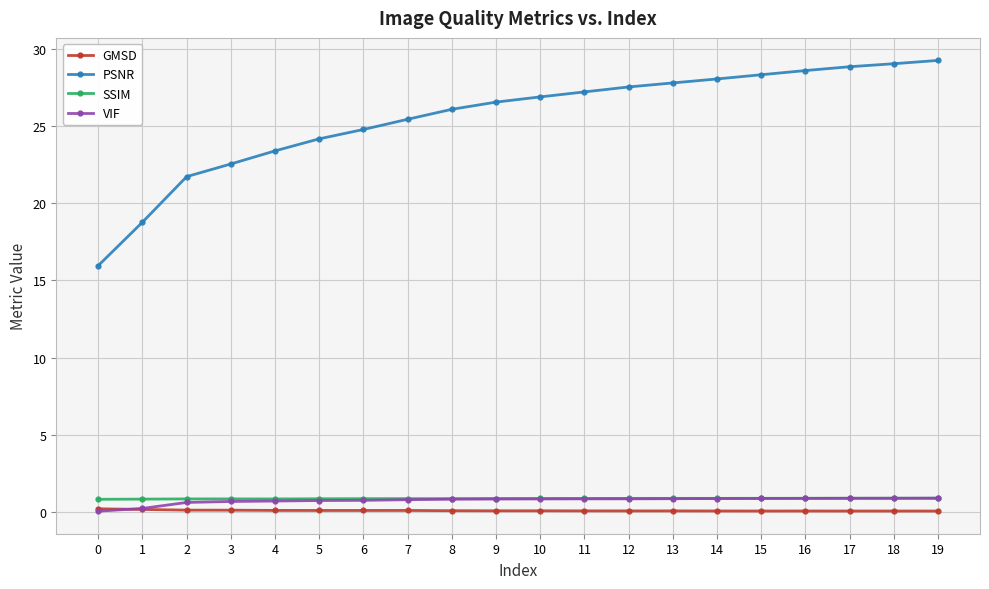

Is the value of GMSD at 13 greater than the value of PSNR at 6?

No